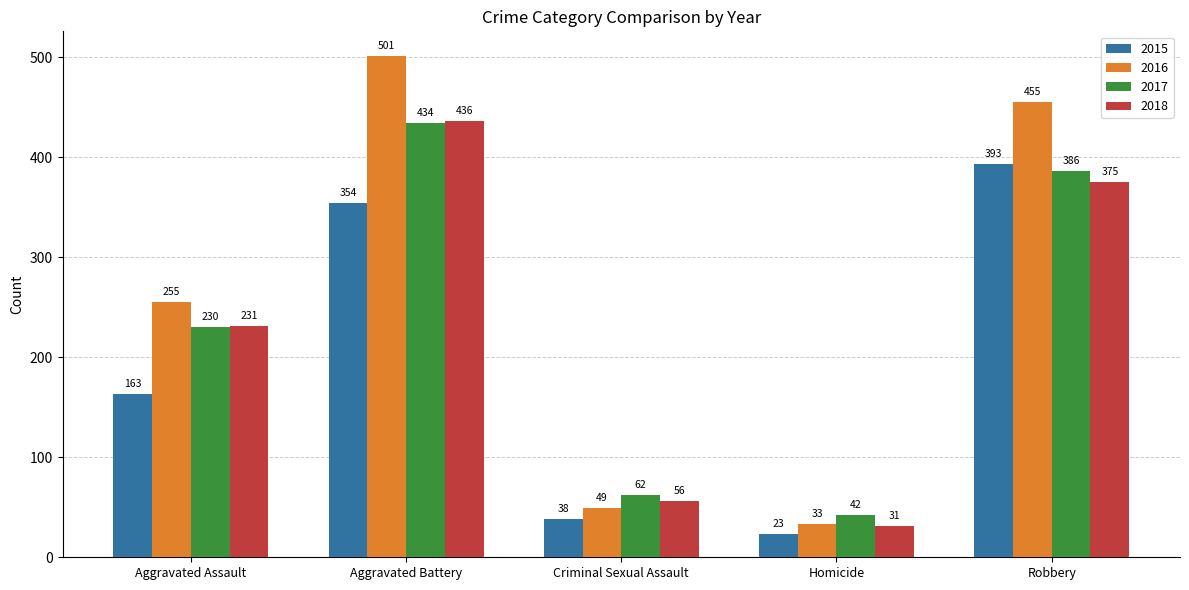

What is the spread (max minus min) of values at Criminal Sexual Assault?

24